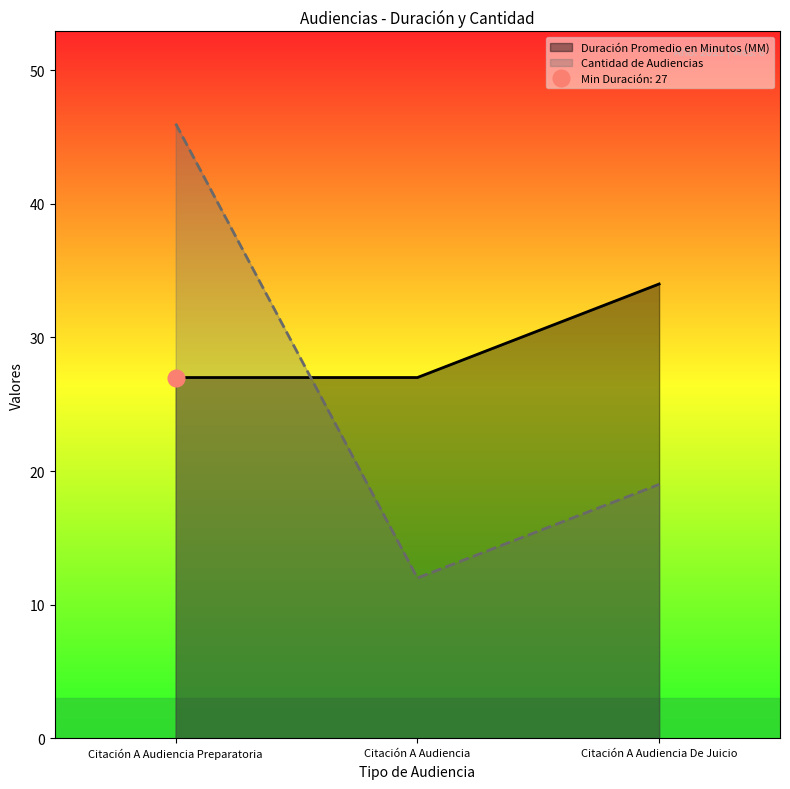

Rank the series by their maximum value, from highest to lowest.

Cantidad de Audiencias, Duración Promedio en Minutos (MM)